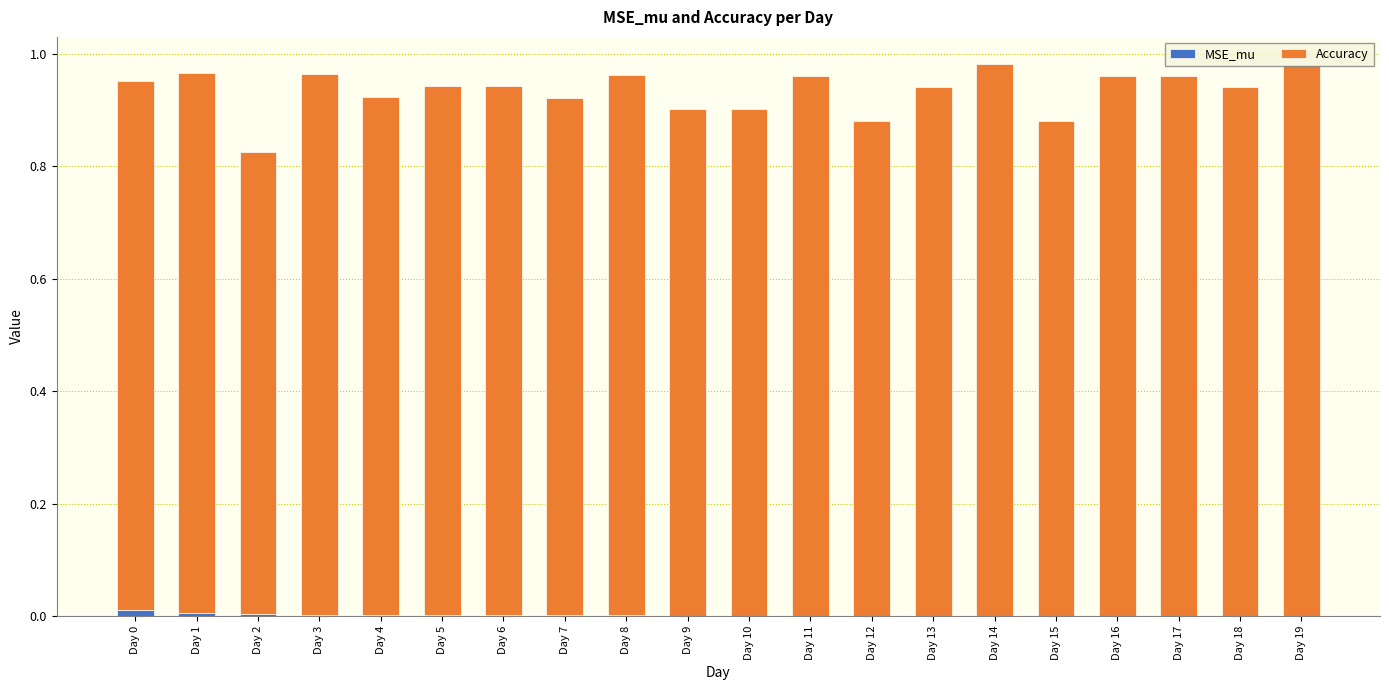

The MSE_mu series shows 0.0 at Day 11. True or false?

True